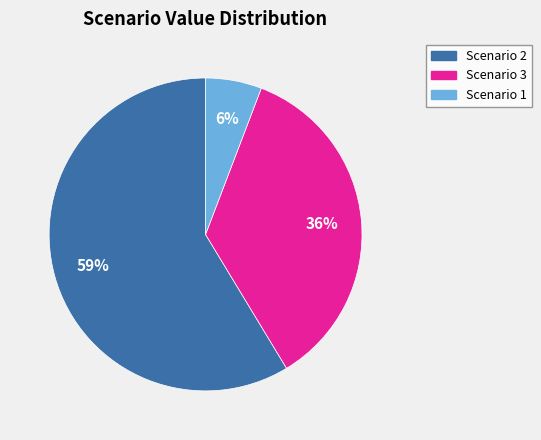

Which has a higher value, Scenario 2 or Scenario 1?

Scenario 2